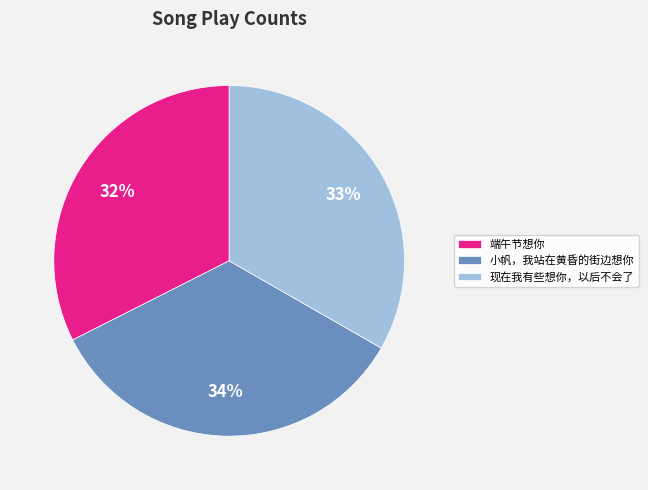

What is the ratio of the value at 小帆，我站在黄昏的街边想你 to the value at 现在我有些想你，以后不会了?

1.0